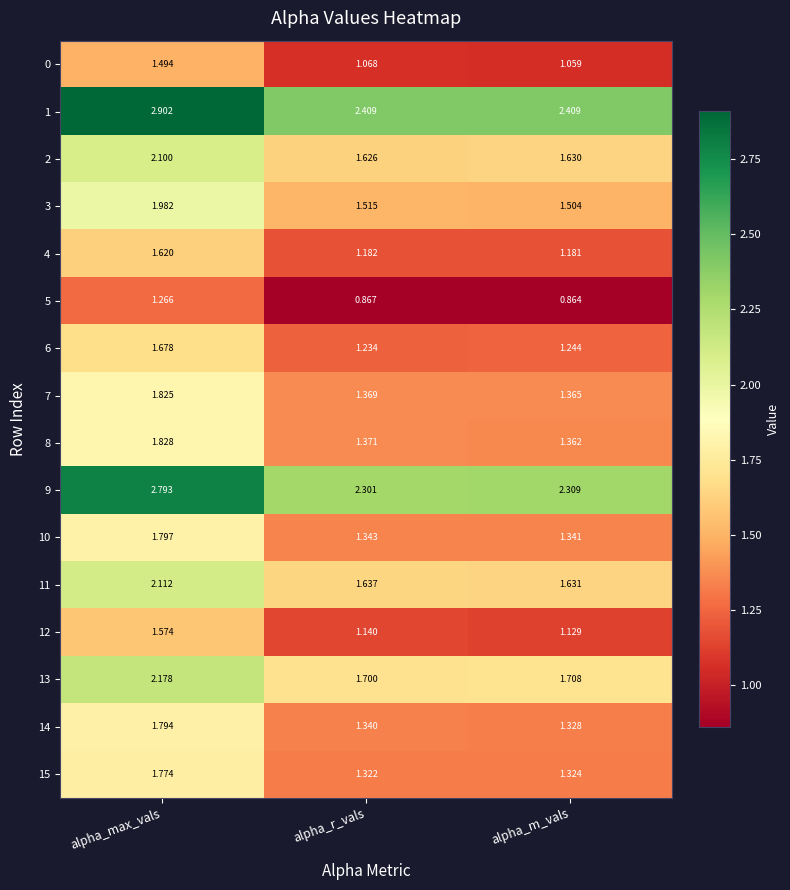

List the series in order of their peak value, lowest first.

5, 0, 12, 4, 6, 15, 14, 10, 7, 8, 3, 2, 11, 13, 9, 1